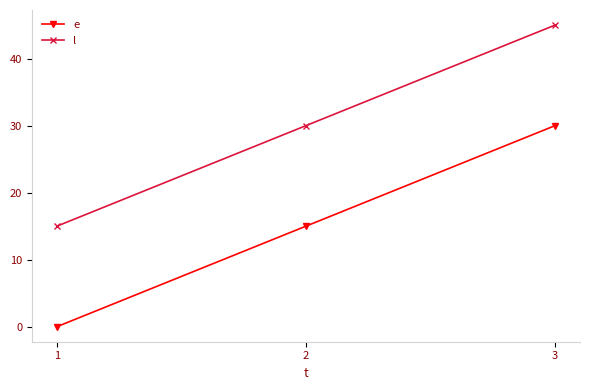

How many lines are shown in the chart?

2